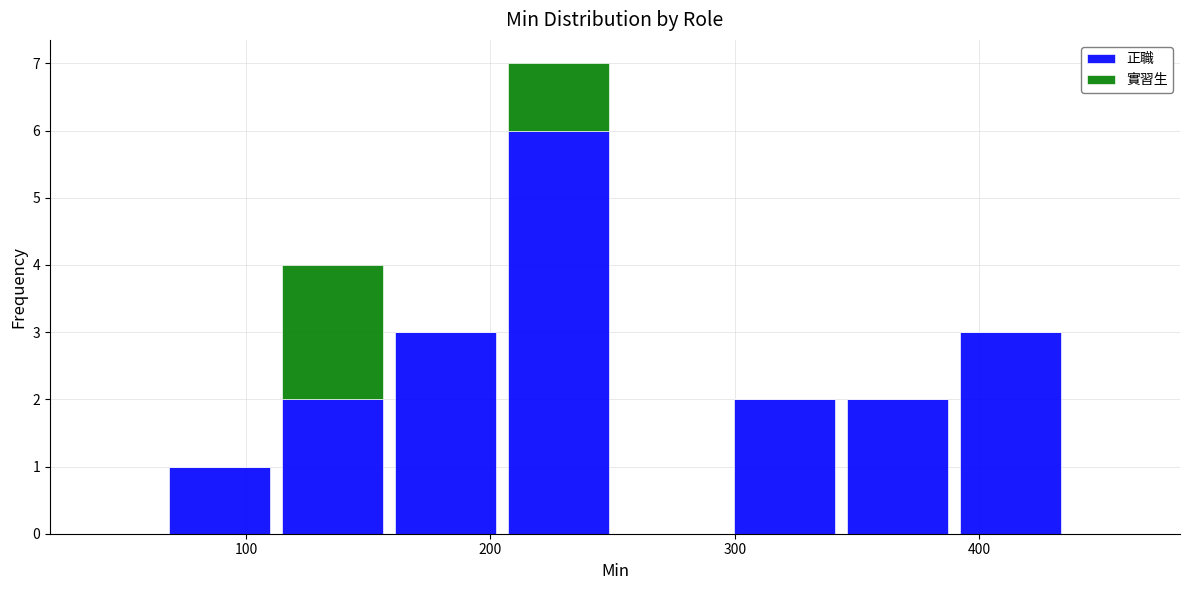

Reading left to right, transcribe this chart: for each stacked bar, give the range it covers on the x-axis and its total height. Neither the bar edges nor the heights are printed on the chart, so give them approximately, as read against the axes.

70 to 110: 1
110 to 160: 4
160 to 200: 3
200 to 250: 7
250 to 300: 0
300 to 340: 2
340 to 390: 2
390 to 440: 3